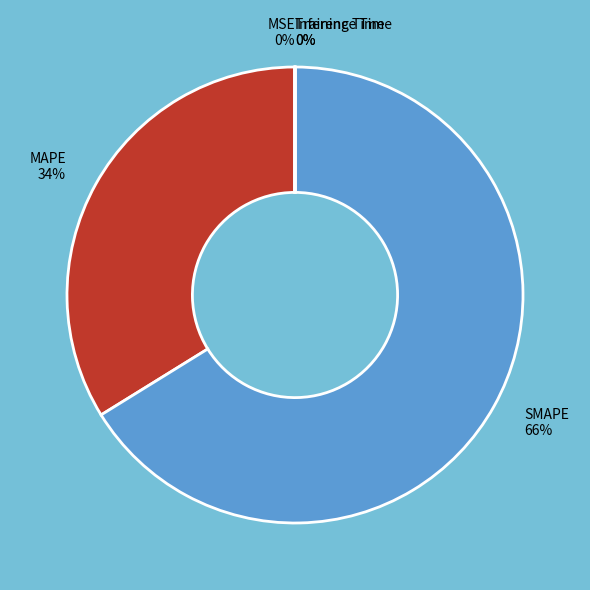

What is the majority slice?

SMAPE